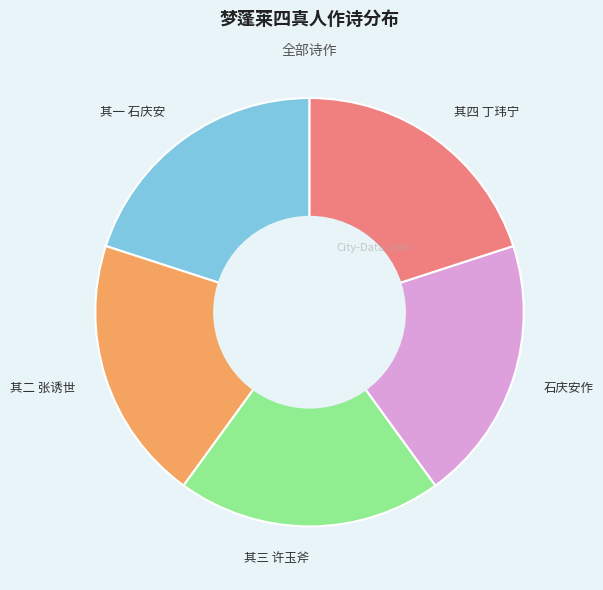

How many segments does this pie chart have?

5